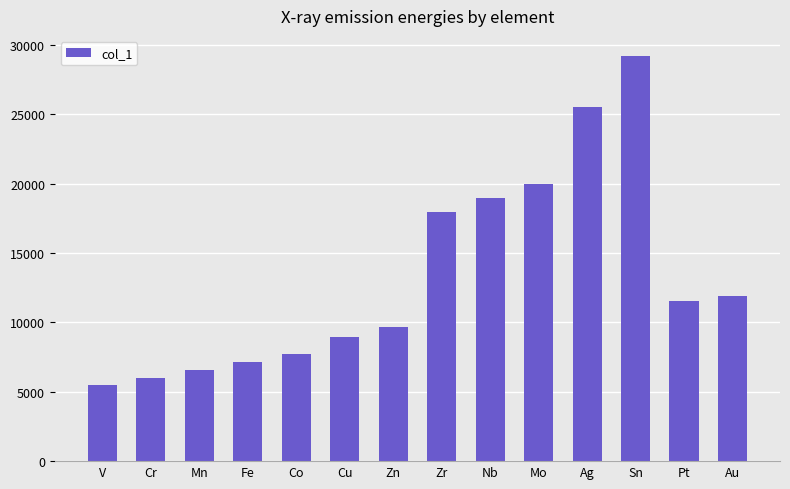

True or false: the data shows 6972 at Pt.

False